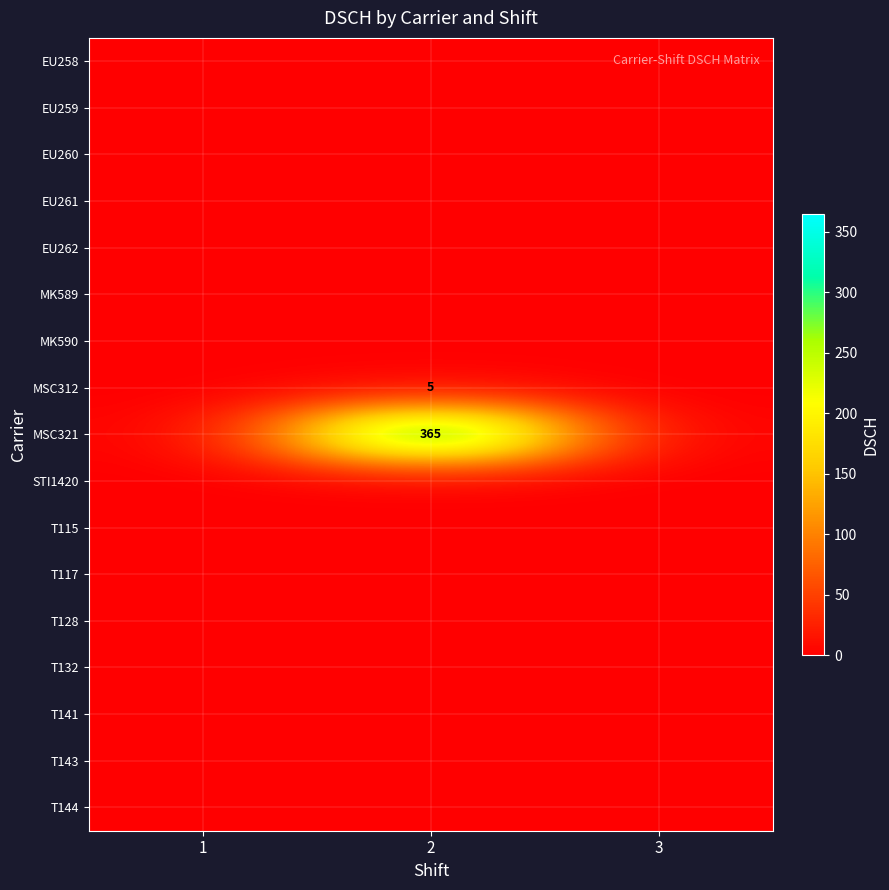

At which label does MK590 reach its minimum?

1